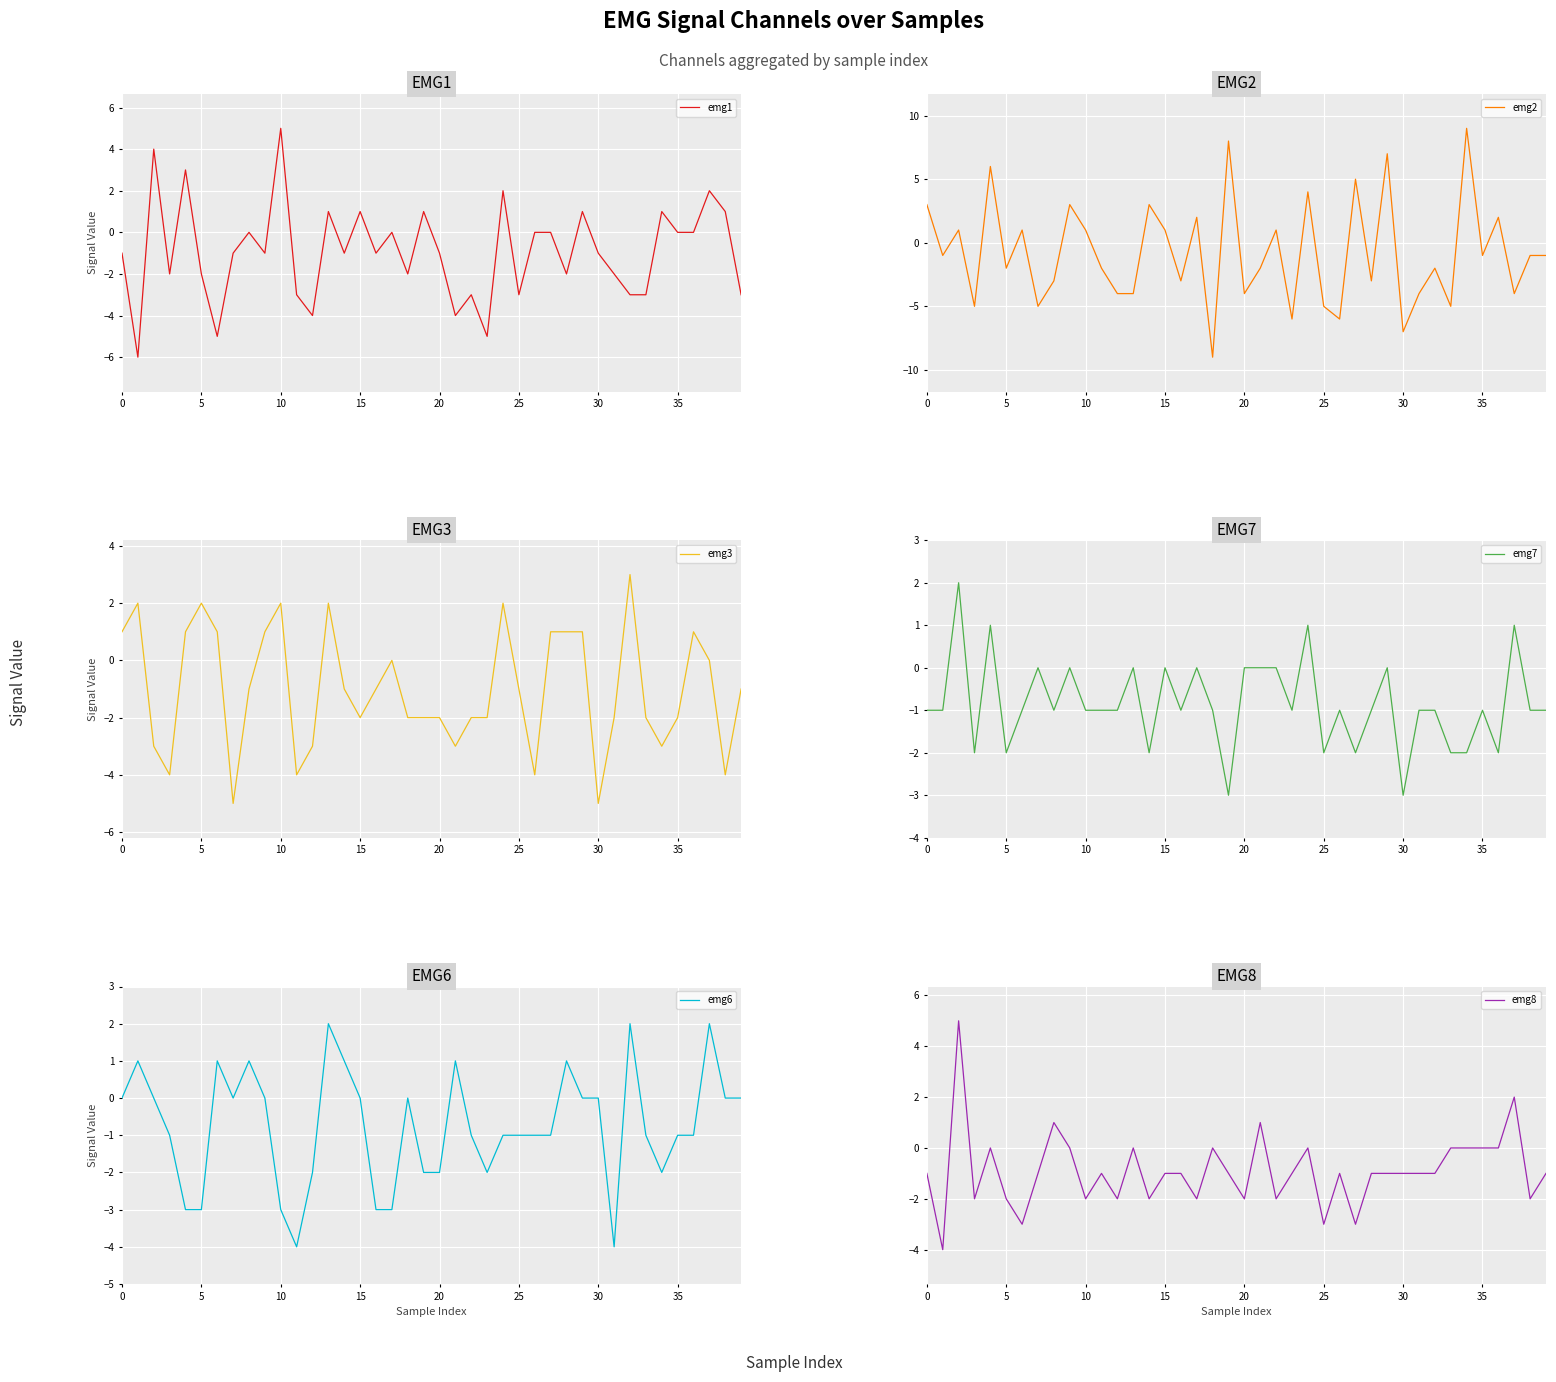

Reading left to right, list all the values displayed in this chart.

emg1: -1	-6	4	-2	3	-2	-5	-1	0	-1	5	-3	-4	1	-1	1	-1	0	-2	1	-1	-4	-3	-5	2	-3	0	0	-2	1	-1	-2	-3	-3	1	0	0	2	1	-3
emg2: 3	-1	1	-5	6	-2	1	-5	-3	3	1	-2	-4	-4	3	1	-3	2	-9	8	-4	-2	1	-6	4	-5	-6	5	-3	7	-7	-4	-2	-5	9	-1	2	-4	-1	-1
emg3: 1	2	-3	-4	1	2	1	-5	-1	1	2	-4	-3	2	-1	-2	-1	0	-2	-2	-2	-3	-2	-2	2	-1	-4	1	1	1	-5	-2	3	-2	-3	-2	1	0	-4	-1
emg7: -1	-1	2	-2	1	-2	-1	0	-1	0	-1	-1	-1	0	-2	0	-1	0	-1	-3	0	0	0	-1	1	-2	-1	-2	-1	0	-3	-1	-1	-2	-2	-1	-2	1	-1	-1
emg6: 0	1	0	-1	-3	-3	1	0	1	0	-3	-4	-2	2	1	0	-3	-3	0	-2	-2	1	-1	-2	-1	-1	-1	-1	1	0	0	-4	2	-1	-2	-1	-1	2	0	0
emg8: -1	-4	5	-2	0	-2	-3	-1	1	0	-2	-1	-2	0	-2	-1	-1	-2	0	-1	-2	1	-2	-1	0	-3	-1	-3	-1	-1	-1	-1	-1	0	0	0	0	2	-2	-1